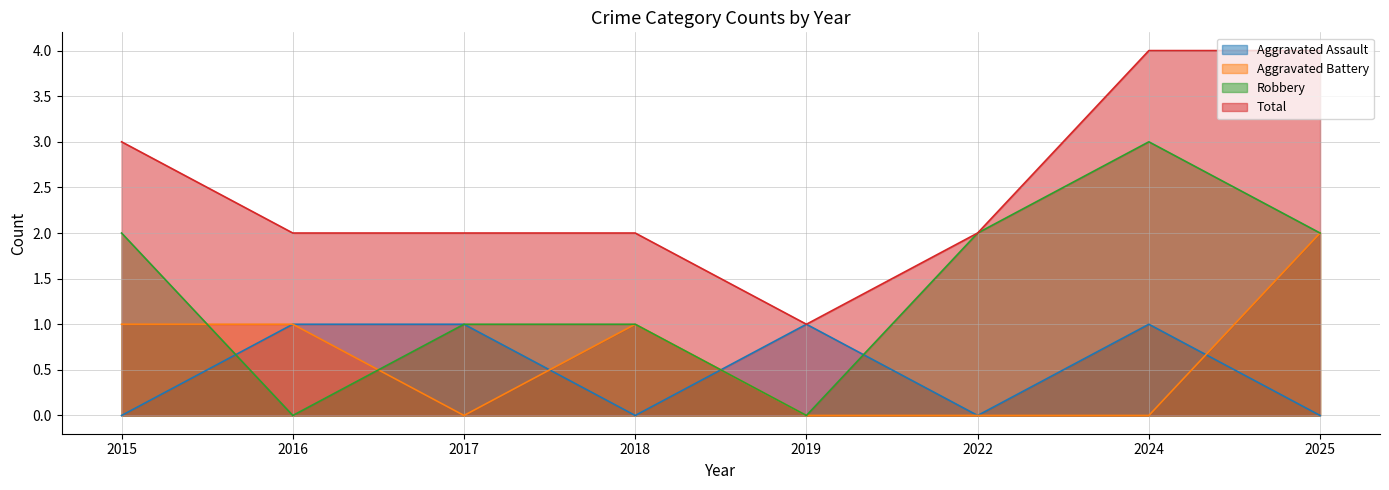

The value of Robbery at 2016 is 0. True or false?

True